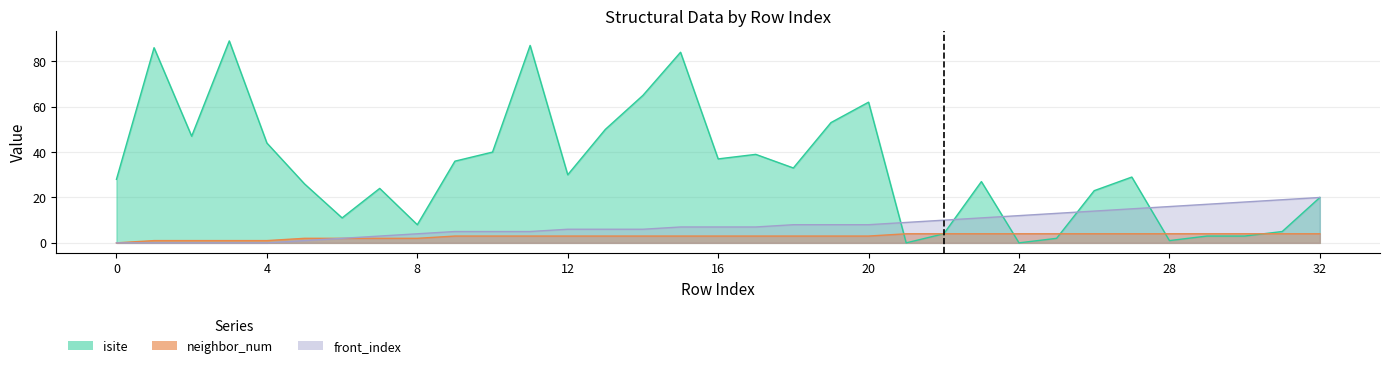

At which label is front_index closest to 10?

22